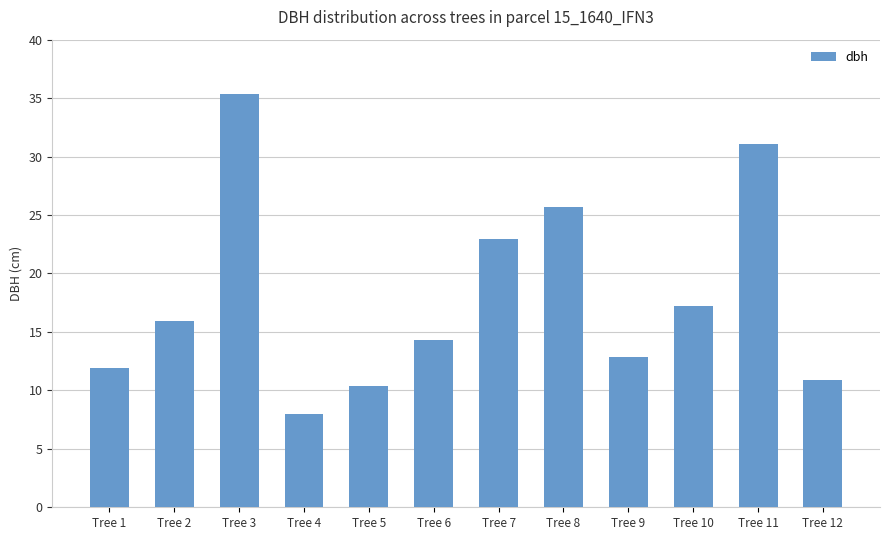

Count the number of categories in the chart.

12